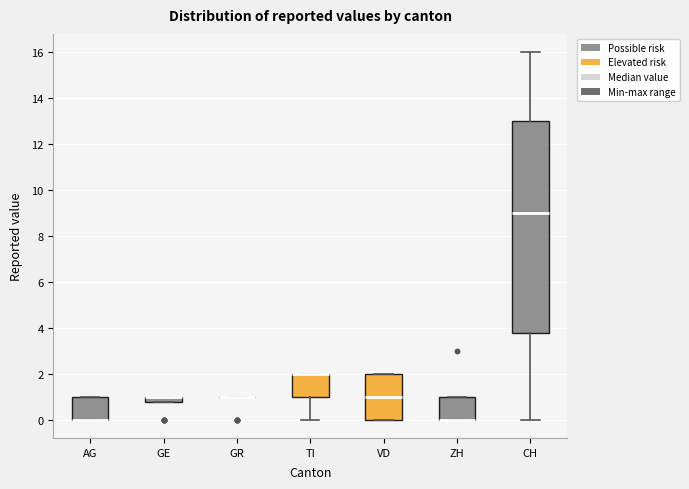

Where is the lower edge of the box for ZH on the y-axis? The values are not printed on the chart, so give them approximately, as read against the axis.

0.0